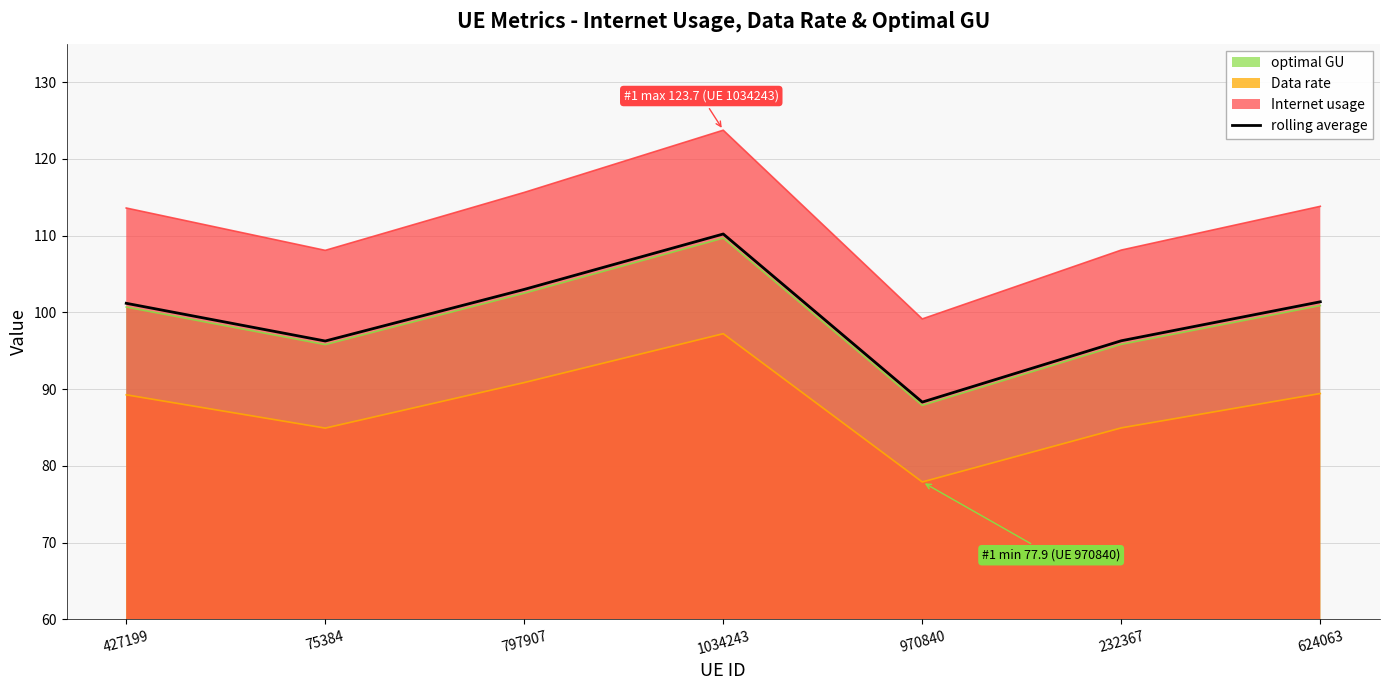

What is the ratio of the value at 624063 to the value at 797907?

1.0